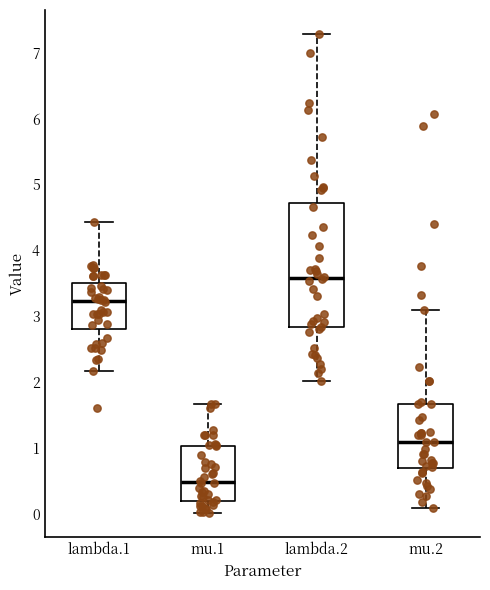

Reading left to right, read every box against the y-axis: the position of its median line, the range the box covers, and the ends of its whiskers. The values are not printed on the chart, so give them approximately, as read against the axis.

lambda.1: median 3.2, box 2.8 to 3.5, whiskers 2.2 to 4.4
mu.1: median 0.5, box 0.2 to 1.0, whiskers 0.0 to 1.7
lambda.2: median 3.6, box 2.8 to 4.7, whiskers 2.0 to 7.3
mu.2: median 1.1, box 0.7 to 1.7, whiskers 0.1 to 3.1